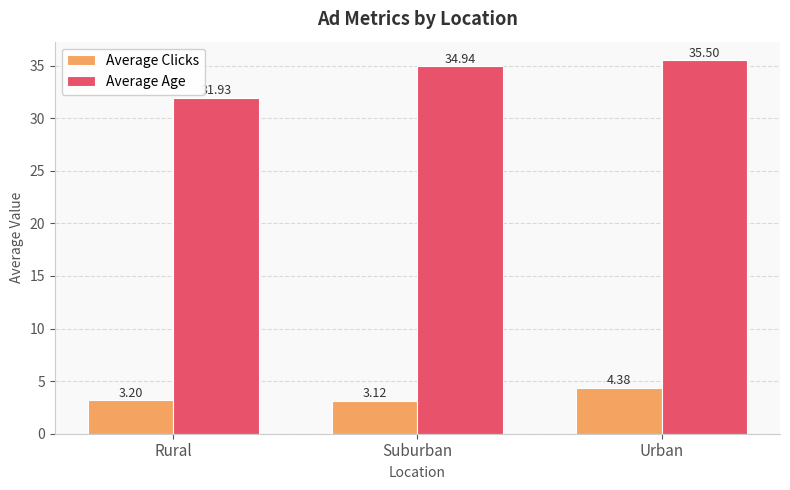

Count the number of categories in the chart.

3